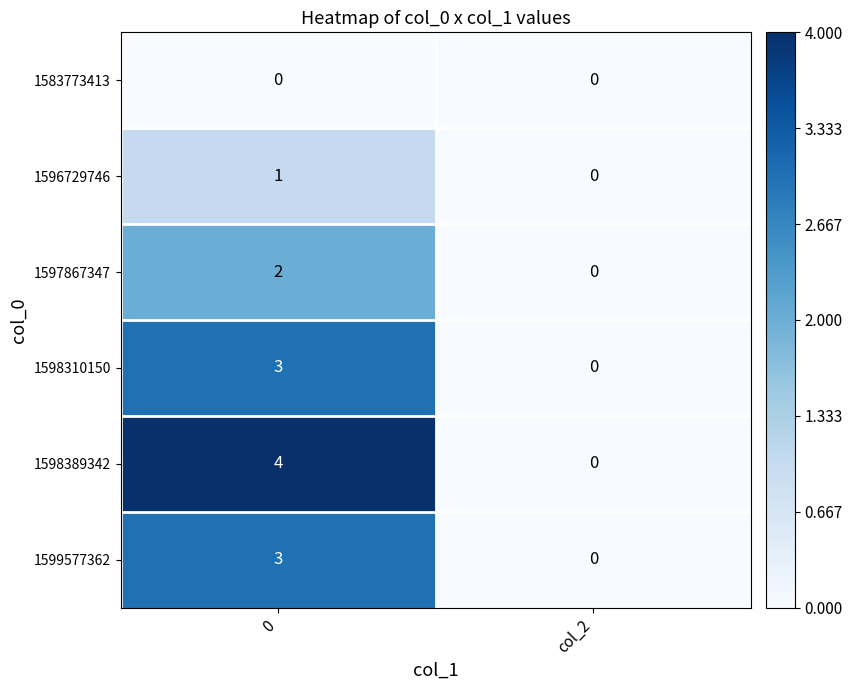

Reading left to right, list all the values displayed in this chart.

1583773413: 0	0
1596729746: 1	0
1597867347: 2	0
1598310150: 3	0
1598389342: 4	0
1599577362: 3	0